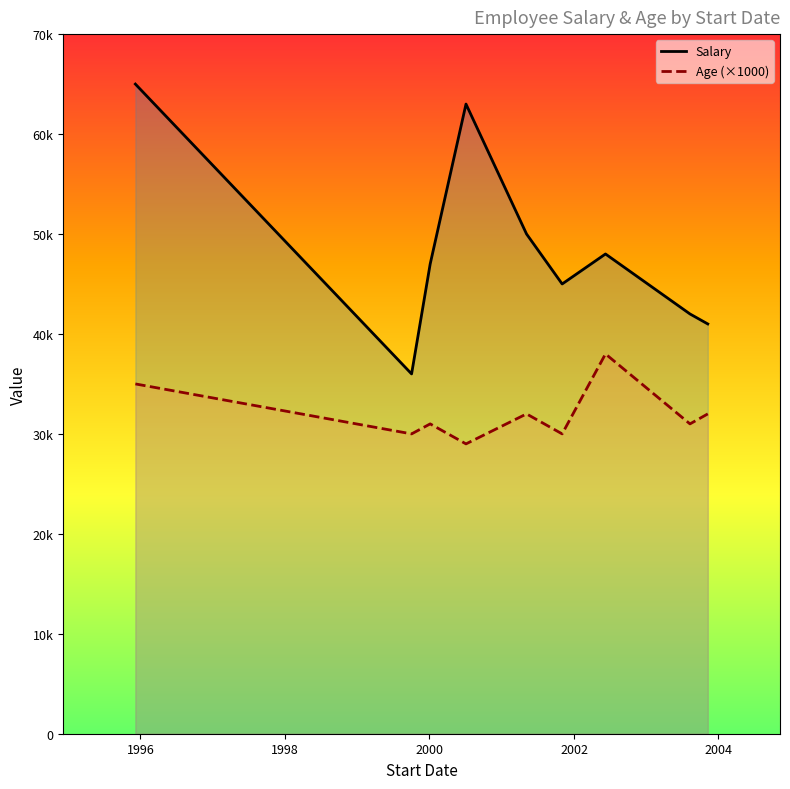

Reading left to right, transcribe all the data shown in this chart.

Salary: 65000	36000	47000	63000	50000	45000	48000	42000	41000
Age (×1000): 35000	30000	31000	29000	32000	30000	38000	31000	32000